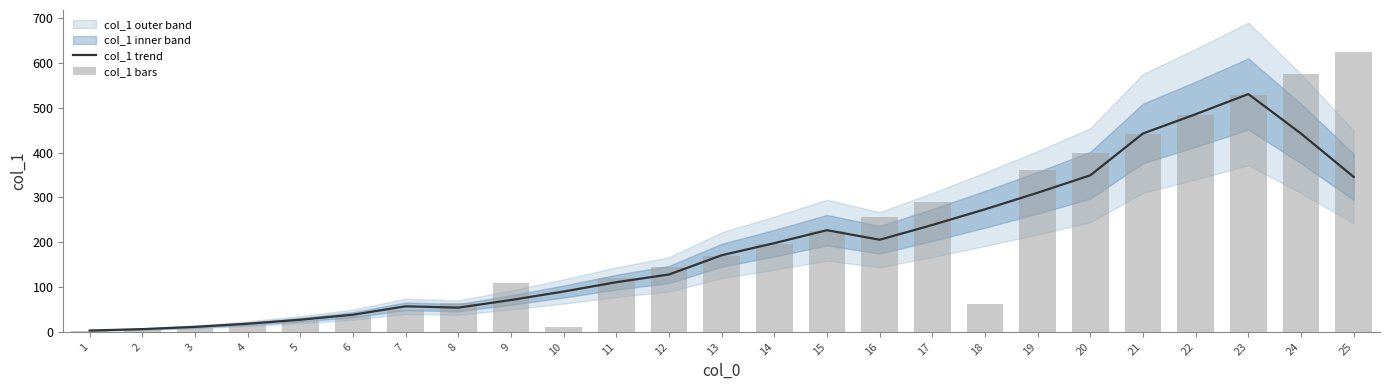

What is the value of the col_1 trend bar at the 22nd from the left?

486.0